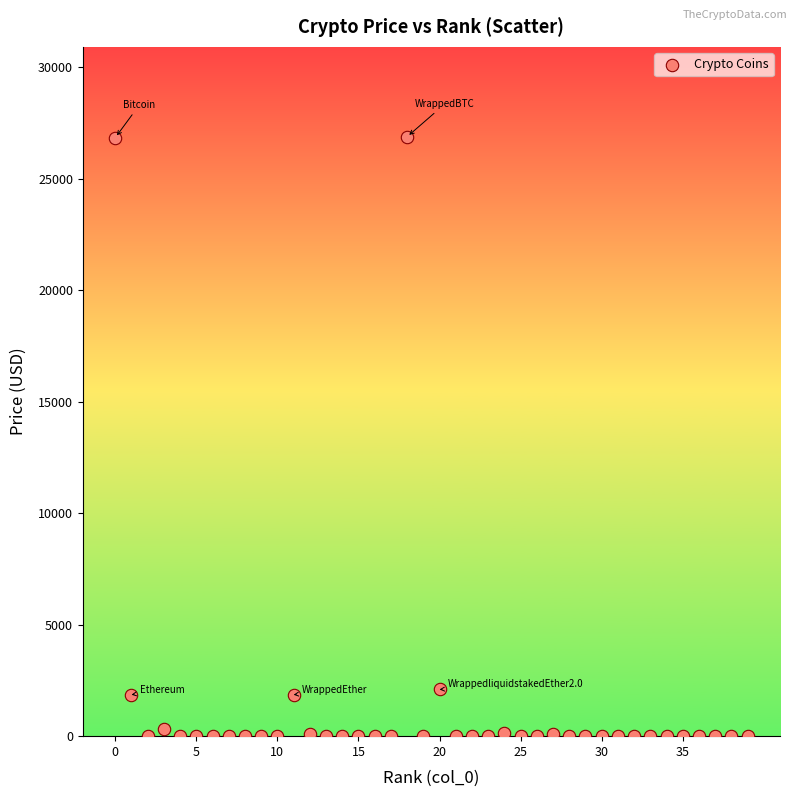

What is the range of Y values (max minus min)?

26875.2